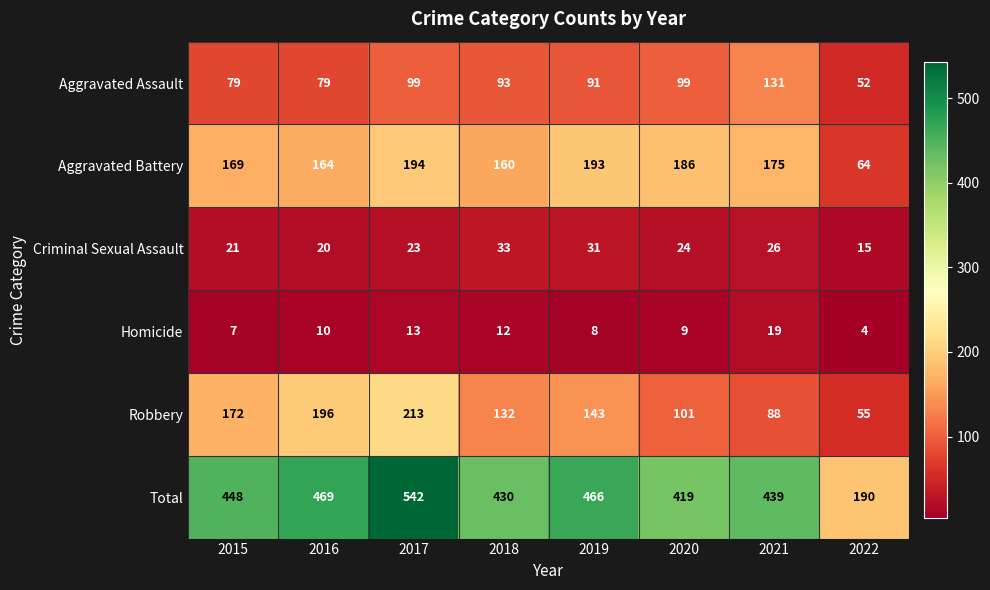

What is the minimum value for Criminal Sexual Assault?

15